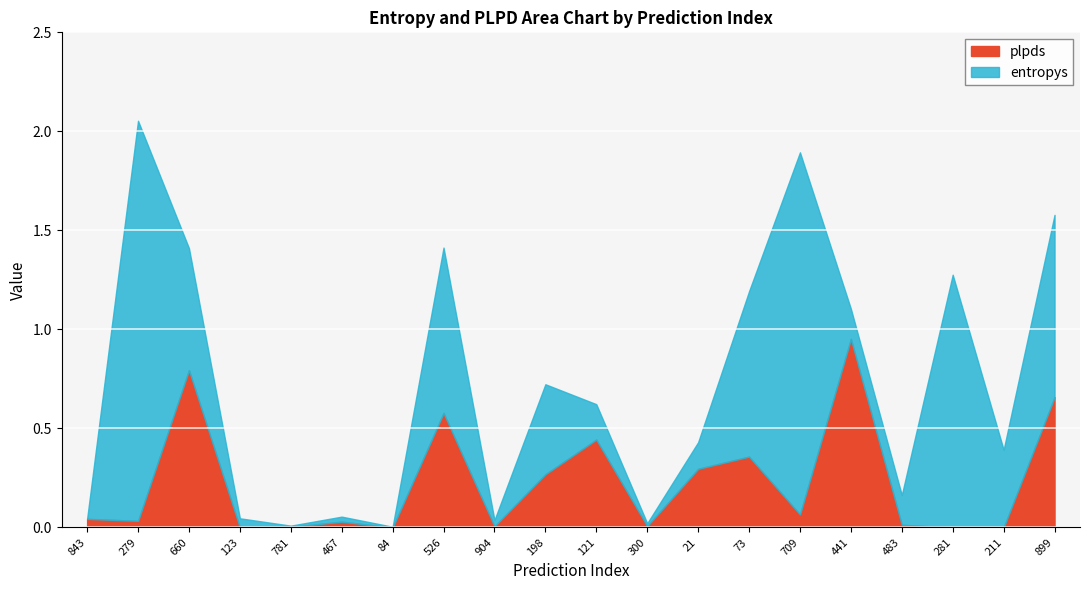

List the labels in order of plpds value, largest first.

441, 660, 899, 526, 121, 73, 21, 198, 709, 843, 279, 467, 483, 300, 904, 781, 84, 123, 211, 281